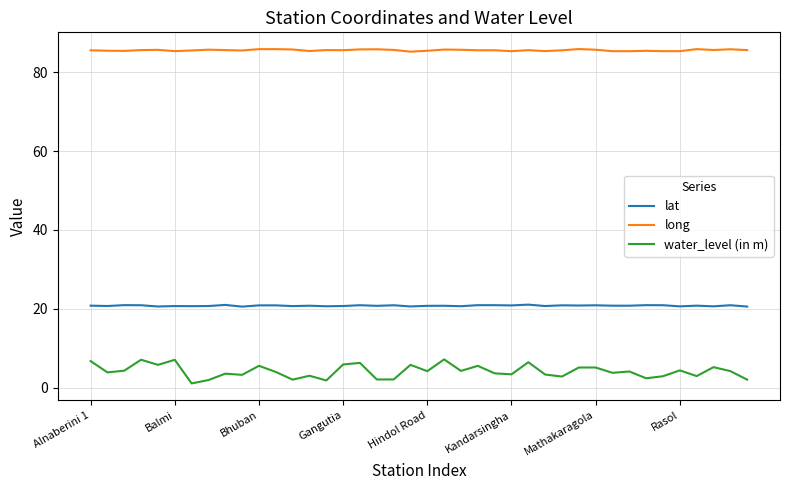

How many lines are shown in the chart?

3